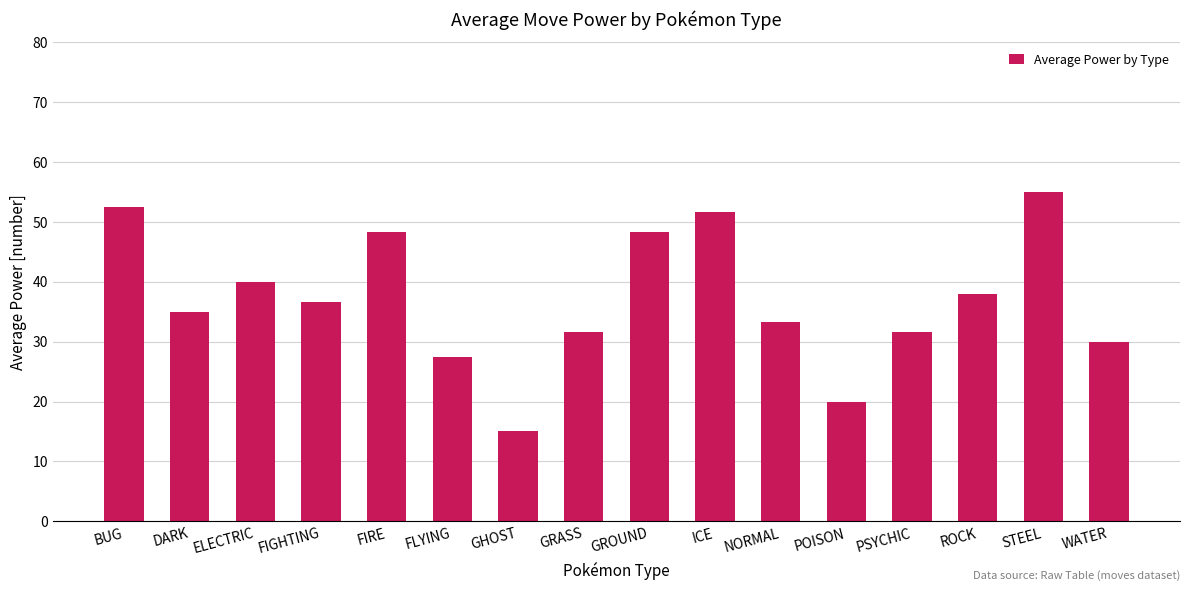

What is the average value?

37.2